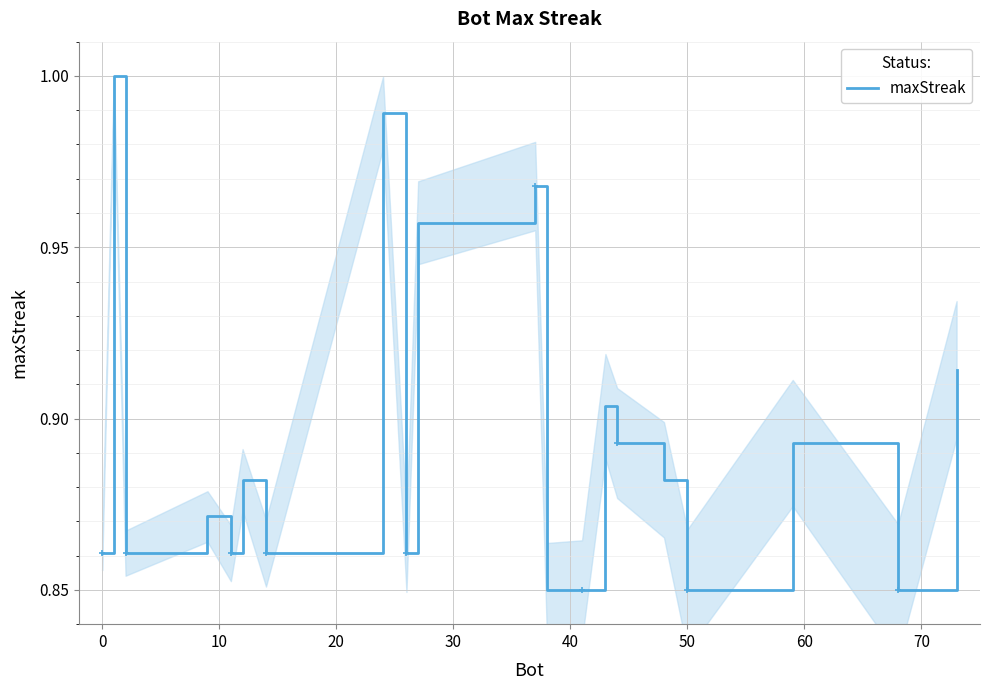

Reading left to right, extract all data points from this chart.

0.9	1.0	0.9	0.9	0.9	0.9	0.9	1.0	0.9	1.0	1.0	0.8	0.8	0.9	0.9	0.9	0.8	0.9	0.8	0.9